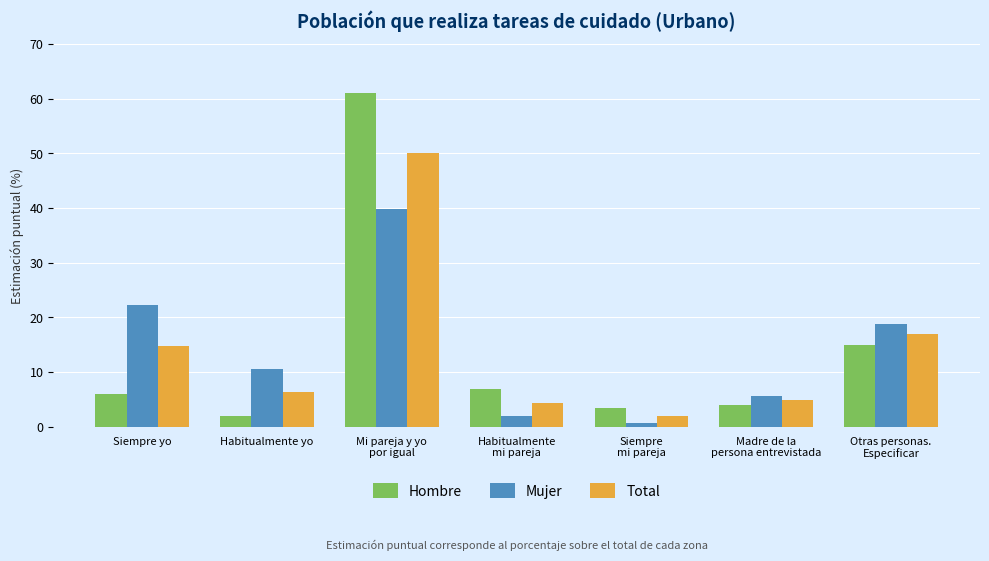

Count the number of data series in this chart.

3